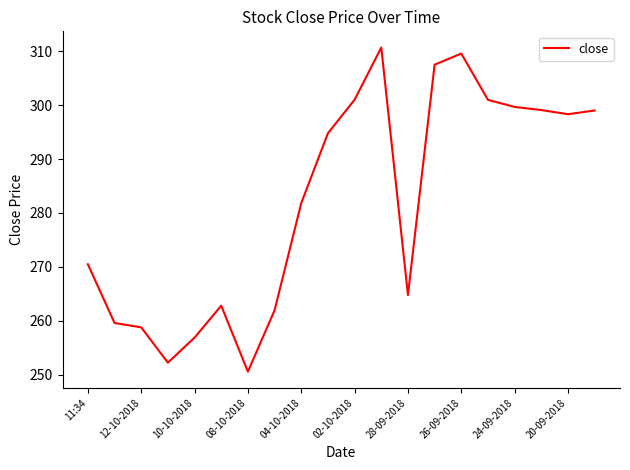

What is the maximum value shown in the chart?

310.7